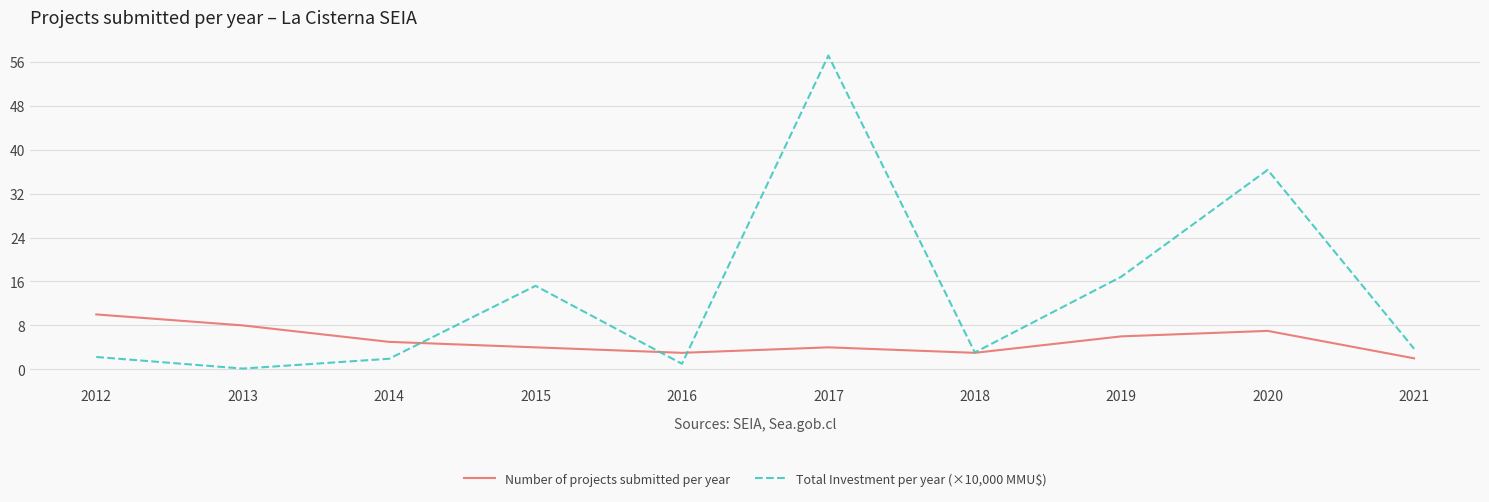

Reading right to left, list all the values displayed in this chart.

Number of projects submitted per year: 2.0	7.0	6.0	3.0	4.0	3.0	4.0	5.0	8.0	10.0
Total Investment per year (×10,000 MMU$): 3.7	36.3	16.9	3.1	57.2	1.0	15.2	1.9	0.1	2.2